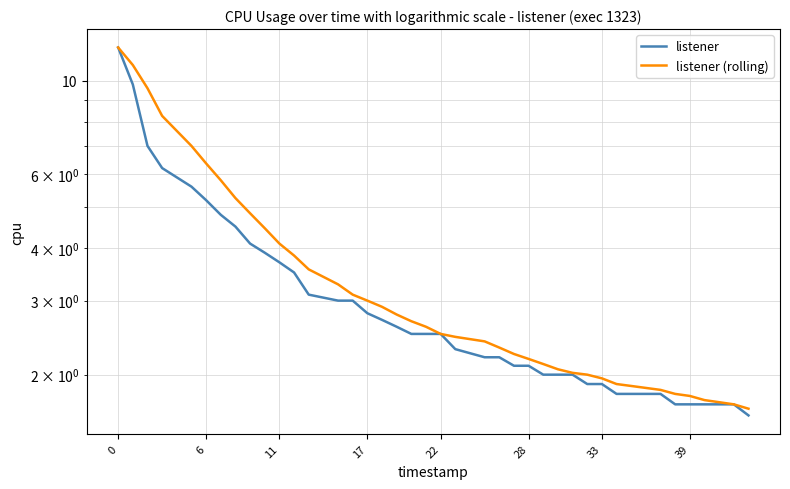

At 28, list the series in order from smallest to largest.

listener, listener (rolling)